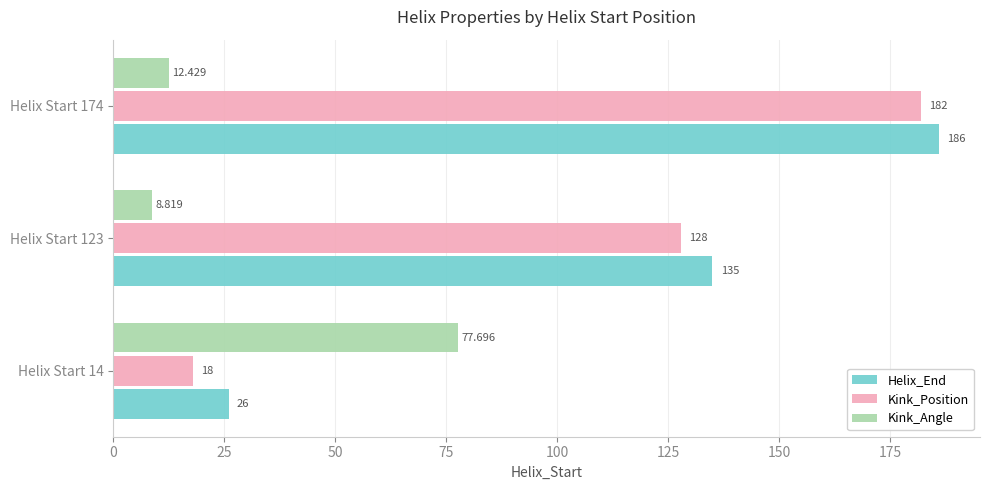

Which series has the largest range (max minus min)?

Kink_Position